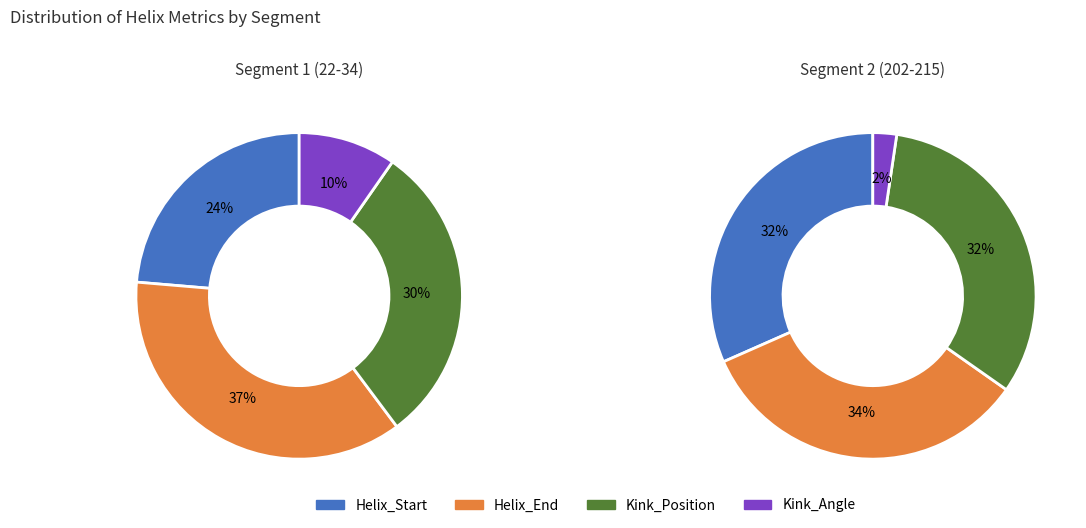

Is the sum of Kink_Angle and Helix_End greater than half?

No